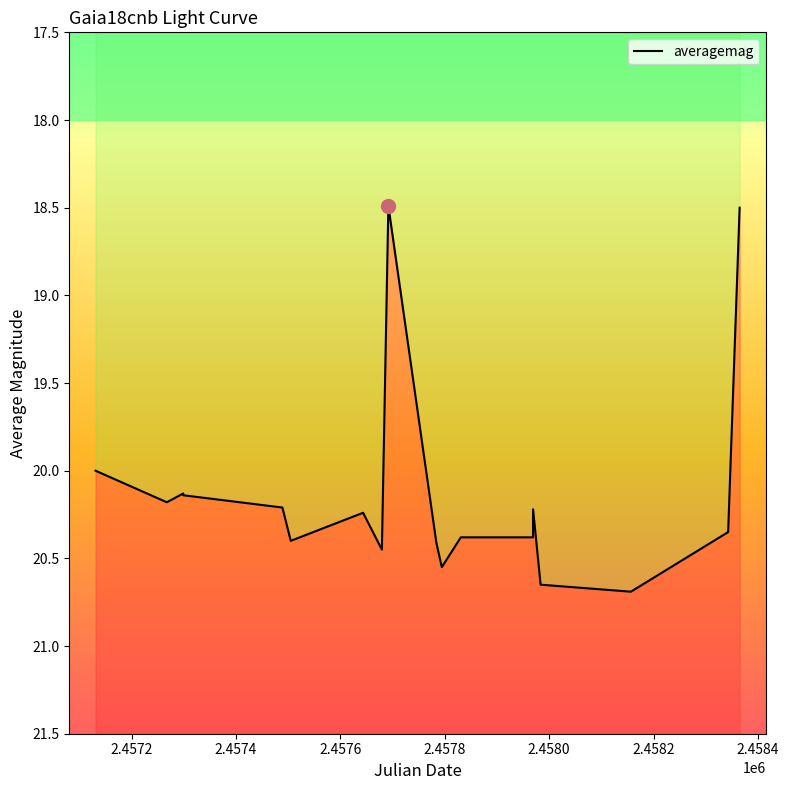

What is the label of the 14th point from the right?

2.4578